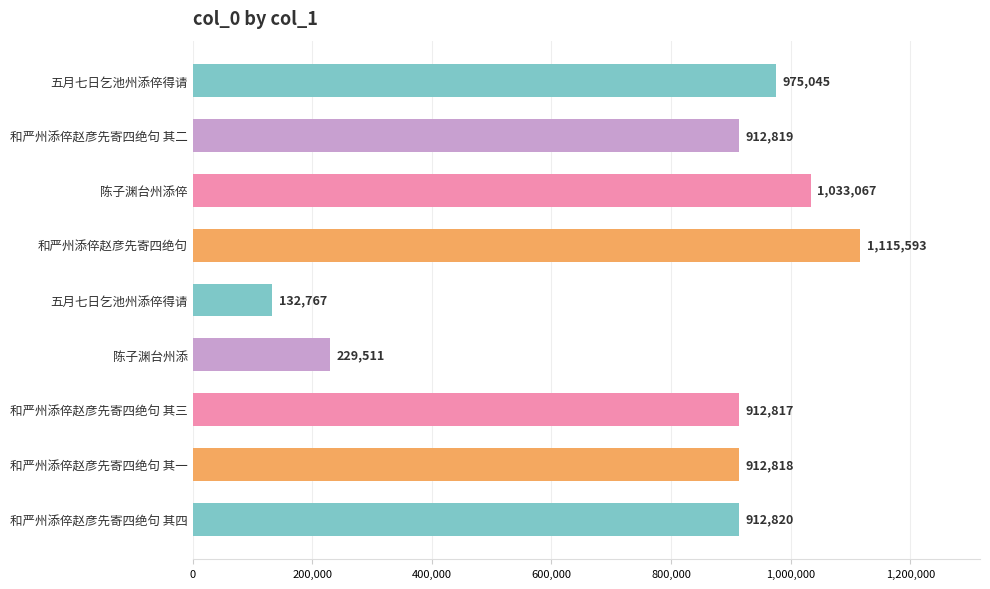

What is the minimum value shown in the chart?

132767